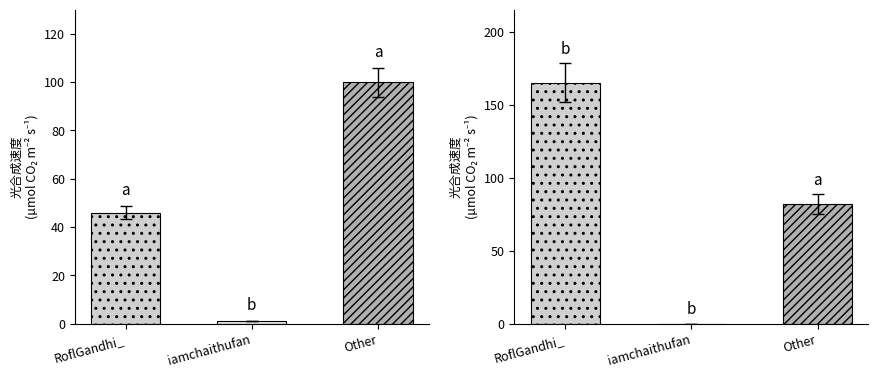

What is the spread (max minus min) of values at iamchaithufan?

1